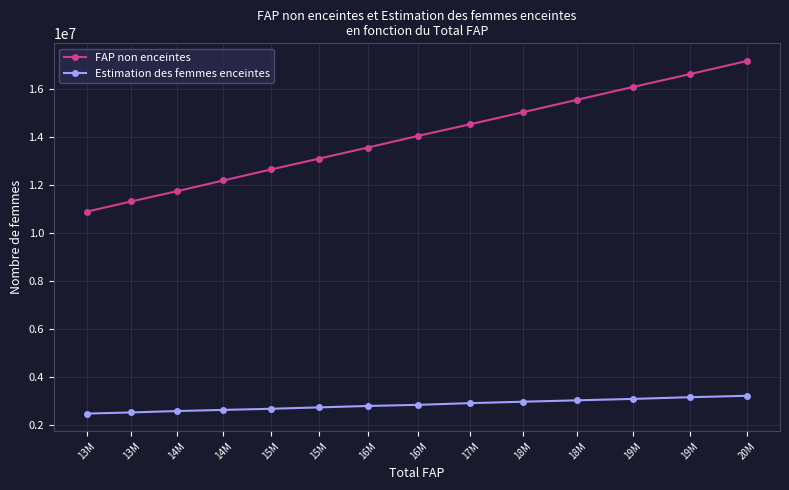

How many values in the Estimation des femmes enceintes series are below 2845344?

7